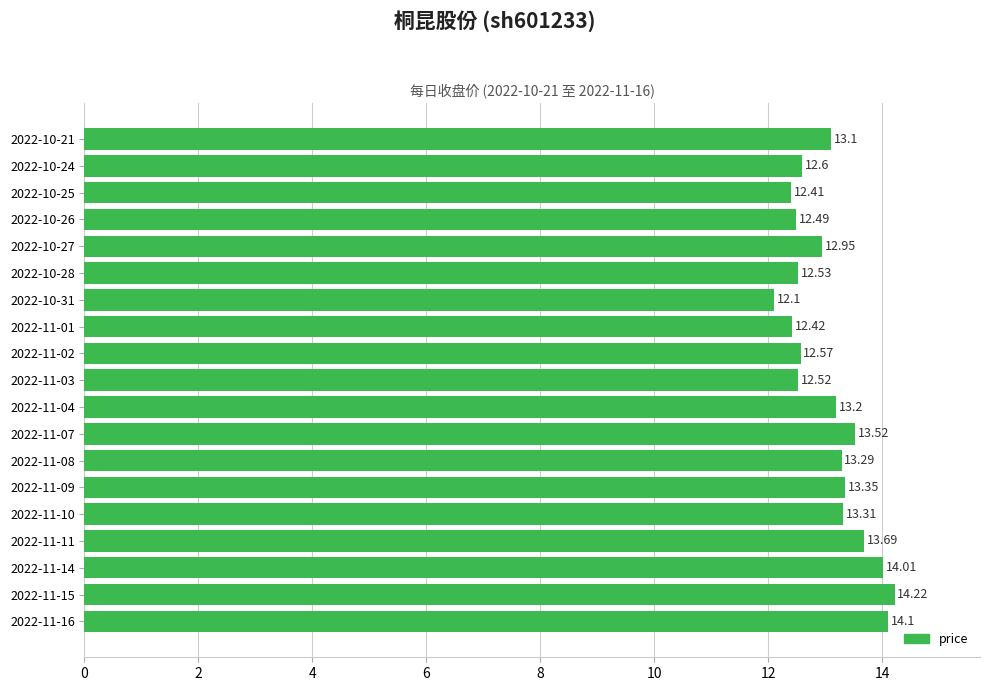

List the labels in order of value, largest first.

2022-11-15, 2022-11-16, 2022-11-14, 2022-11-11, 2022-11-07, 2022-11-09, 2022-11-10, 2022-11-08, 2022-11-04, 2022-10-21, 2022-10-27, 2022-10-24, 2022-11-02, 2022-10-28, 2022-11-03, 2022-10-26, 2022-11-01, 2022-10-25, 2022-10-31